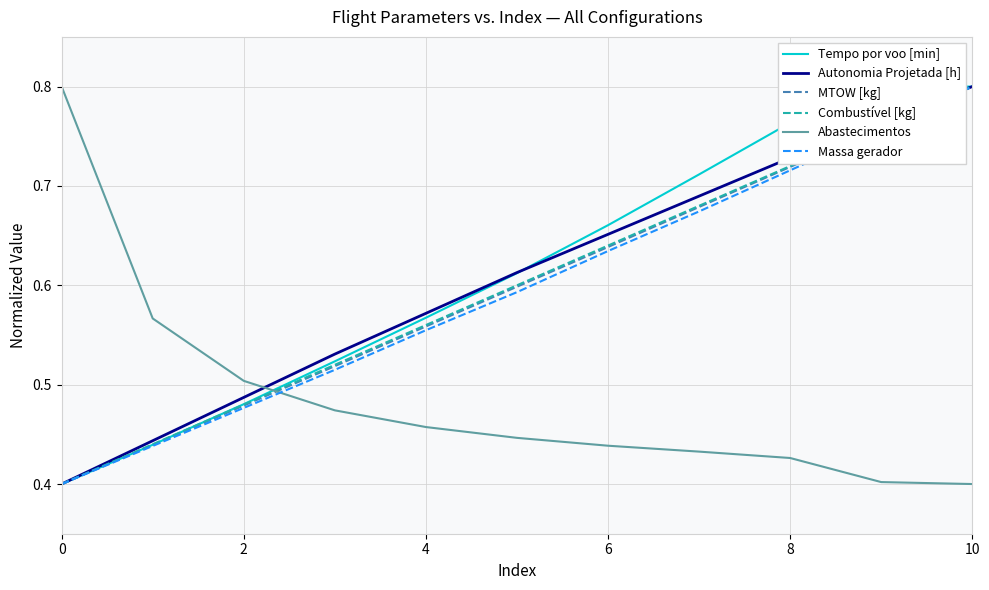

Which series ends up on top after the final intersection of Abastecimentos and Tempo por voo [min]?

Tempo por voo [min]